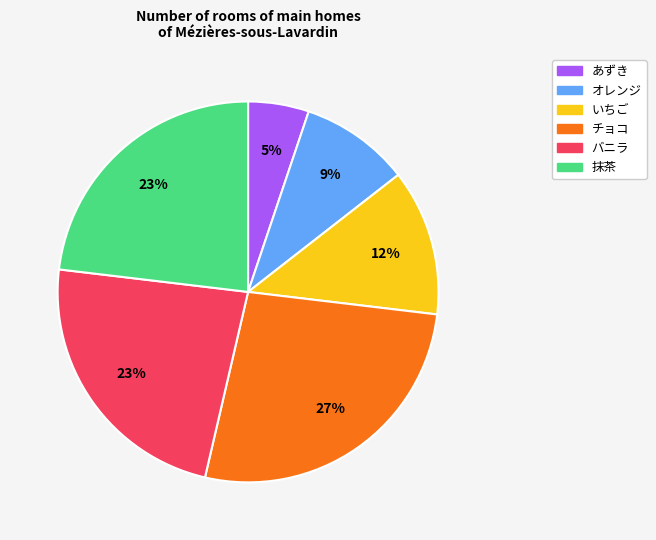

Is it true that あずき is 19% of the pie?

False